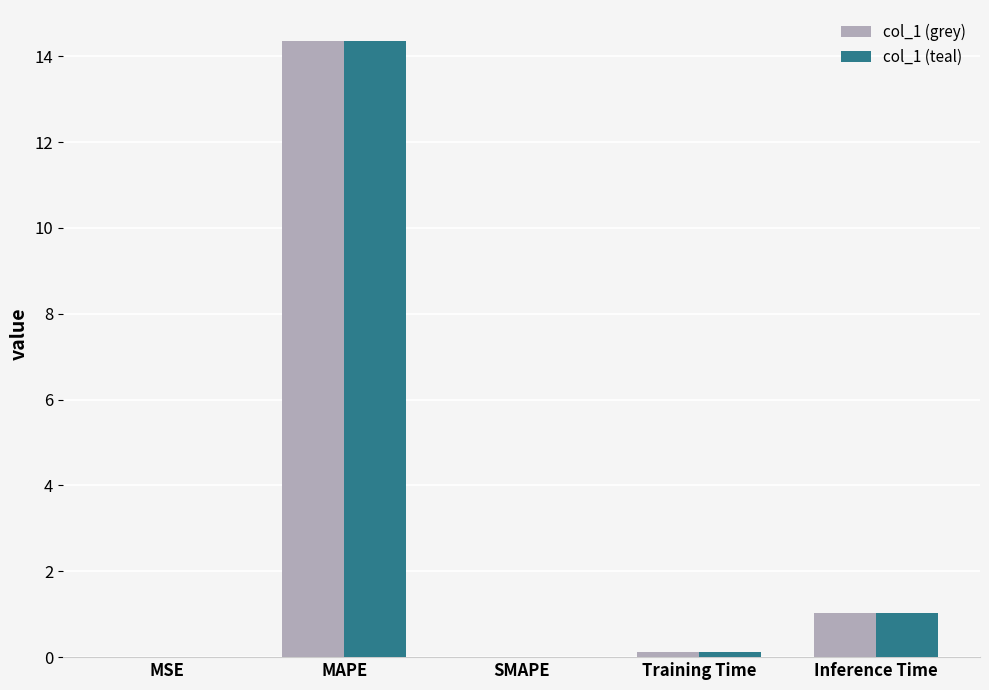

How many groups of bars are there?

5